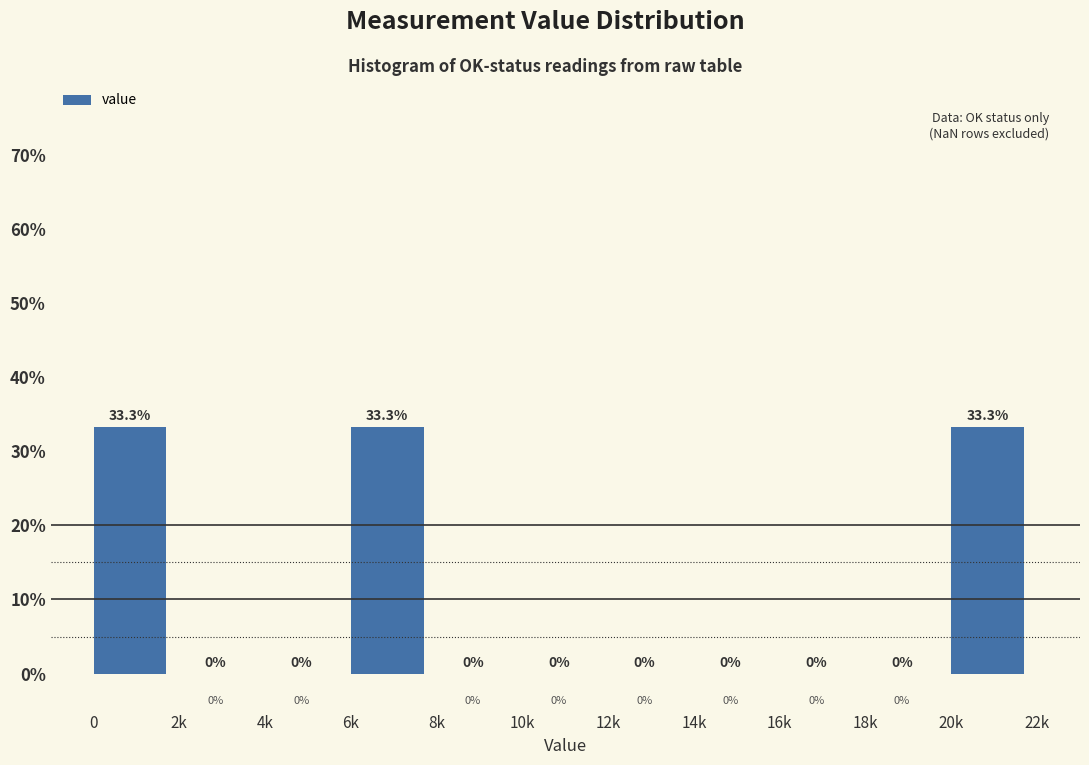

Reading left to right, extract all data points from this chart.

0=33.3	2k=0.0	4k=0.0	6k=33.3	8k=0.0	10k=0.0	12k=0.0	14k=0.0	16k=0.0	18k=0.0	20k=33.3